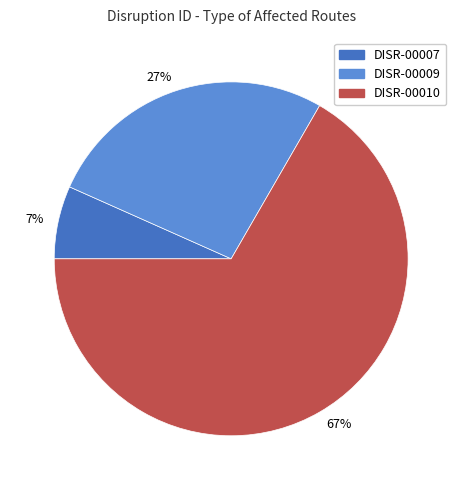

Which has a higher value, DISR-00010 or DISR-00007?

DISR-00010